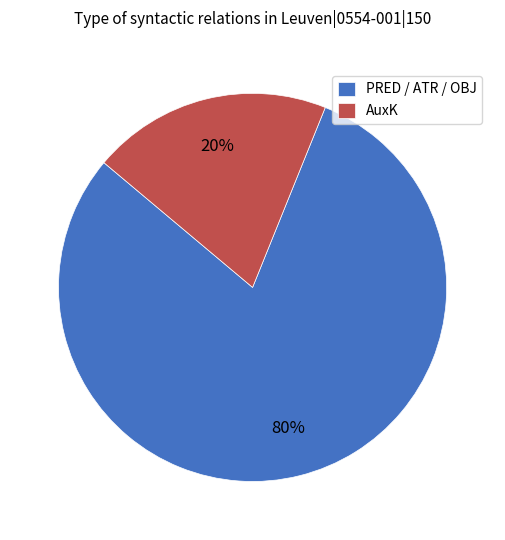

Which category has the biggest portion of the pie?

PRED / ATR / OBJ